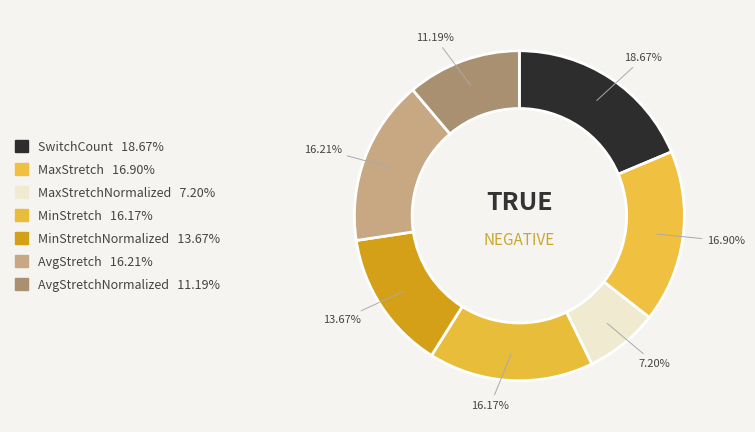

To the nearest percent, what is the average slice percentage?

14%